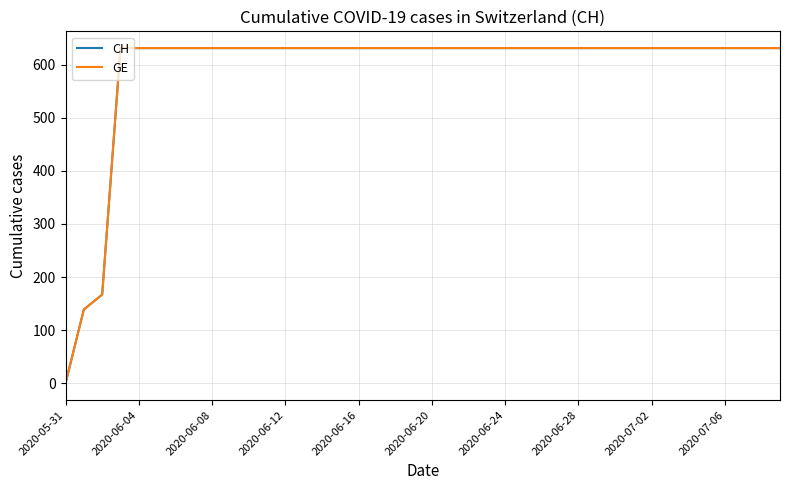

Where is CH nearest to the value 315?

2020-06-08